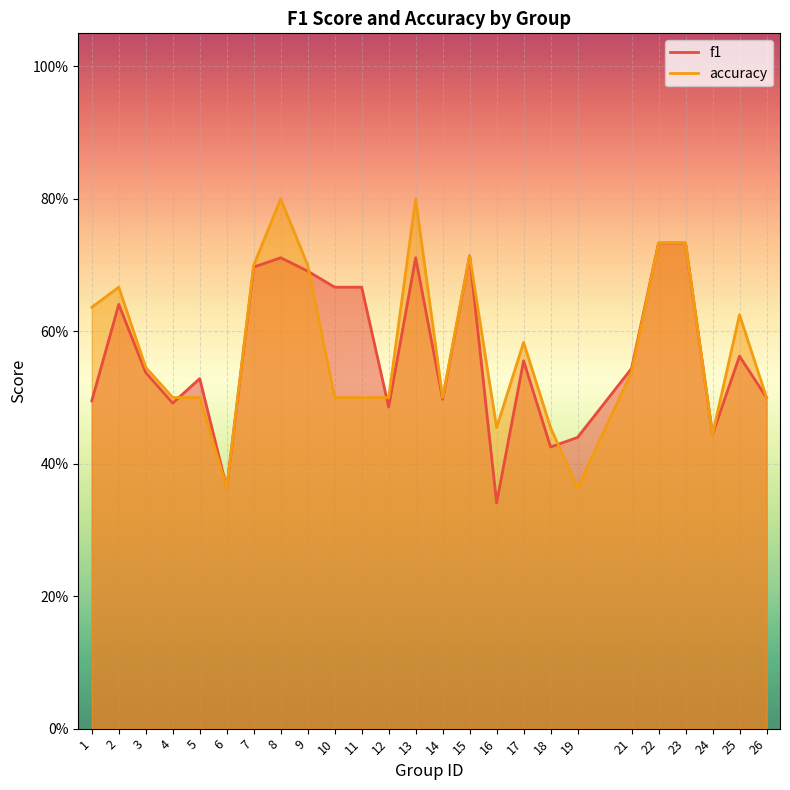

Where is f1 nearest to the value 0?

16